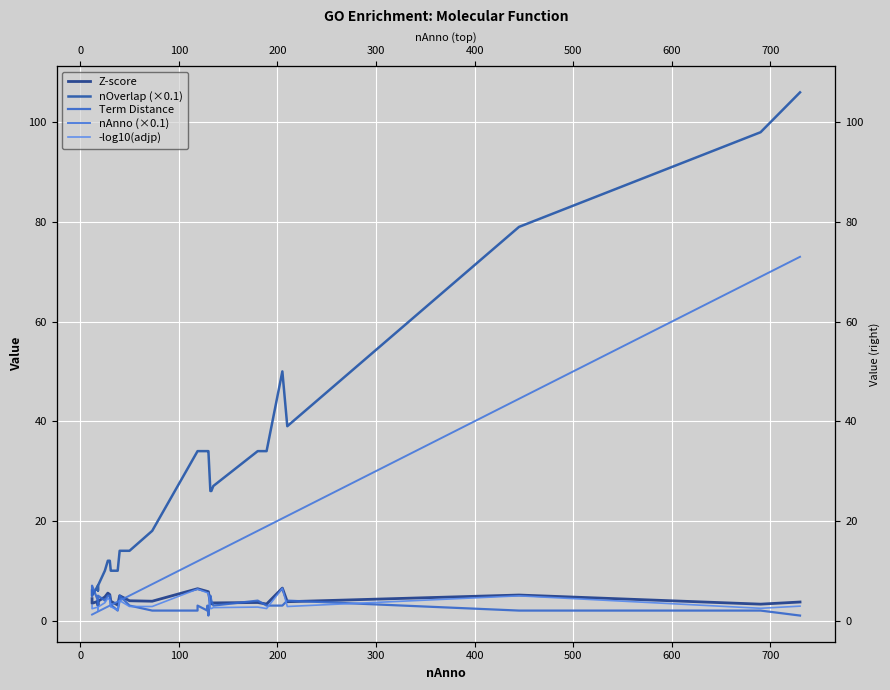

How many data points in nAnno (×0.1) are less than 11?

15